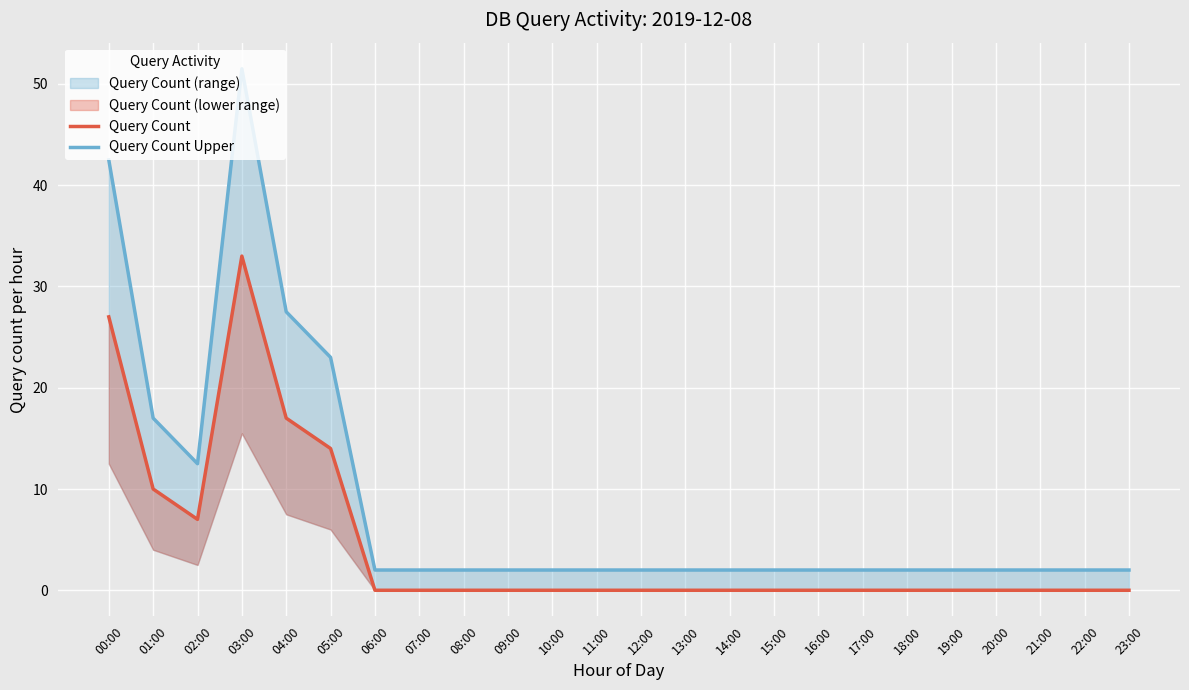

What is the spread (max minus min) of values at 10:00?

2.0